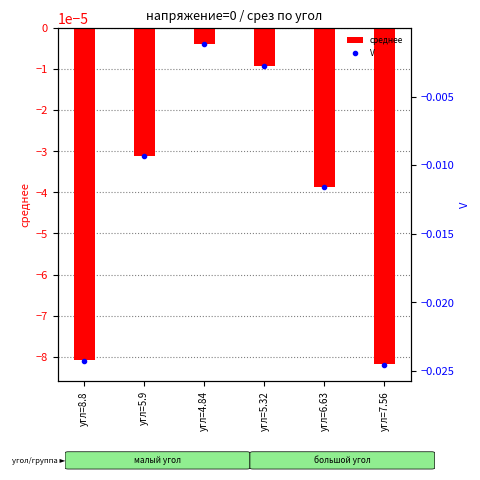

How many groups of bars are there?

6